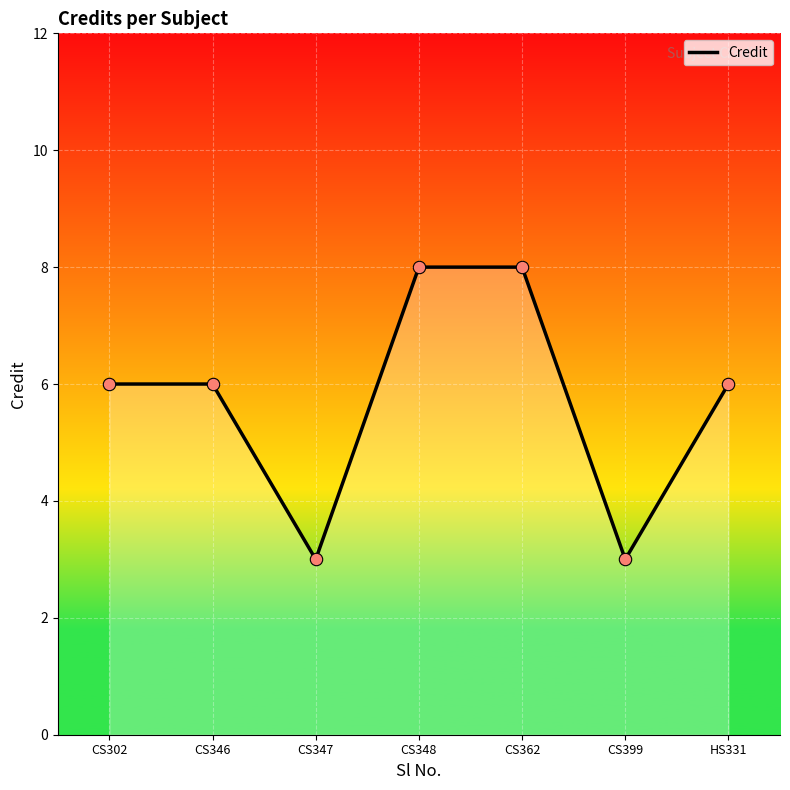

Approximately how many times larger is the value at CS362 compared to CS302?

1.3